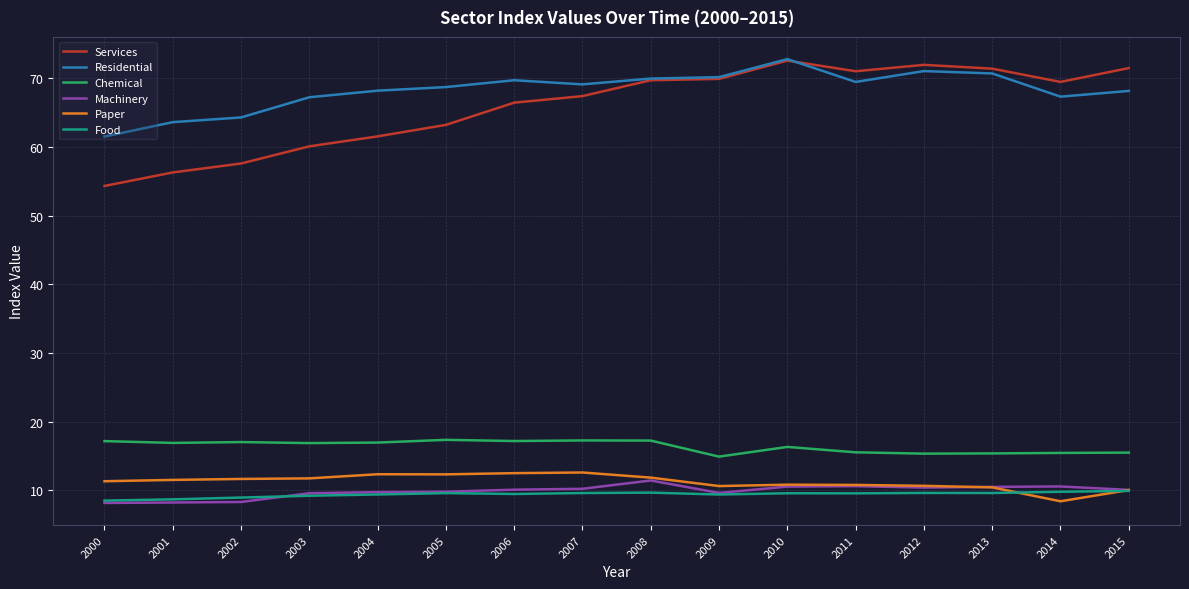

What is the minimum value for Services?

54.3